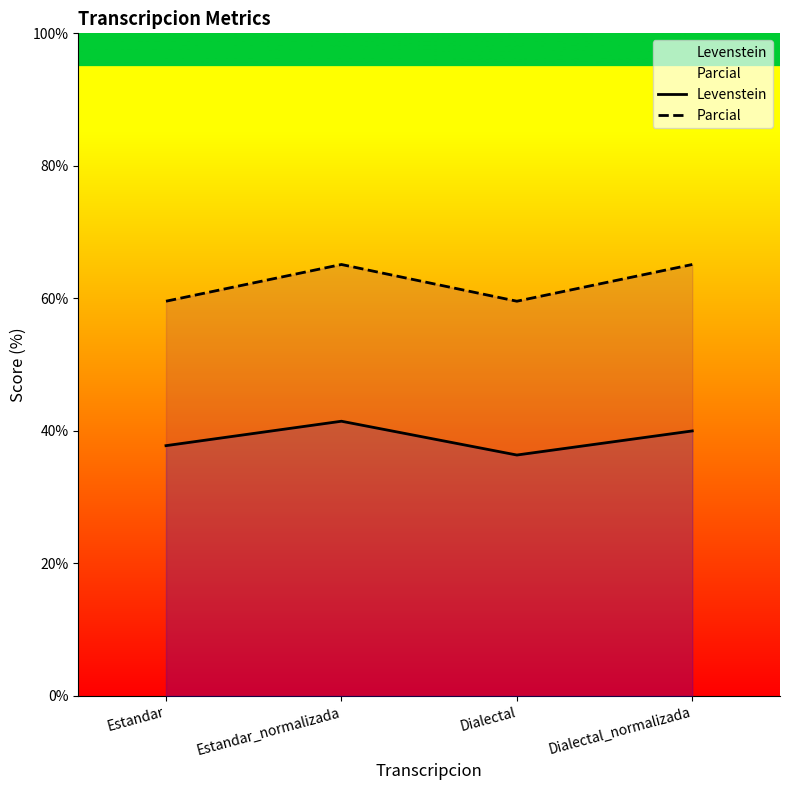

Reading left to right, extract all data points from this chart.

Levenstein: 37.8	41.5	36.4	40.0
Parcial: 59.6	65.1	59.6	65.1